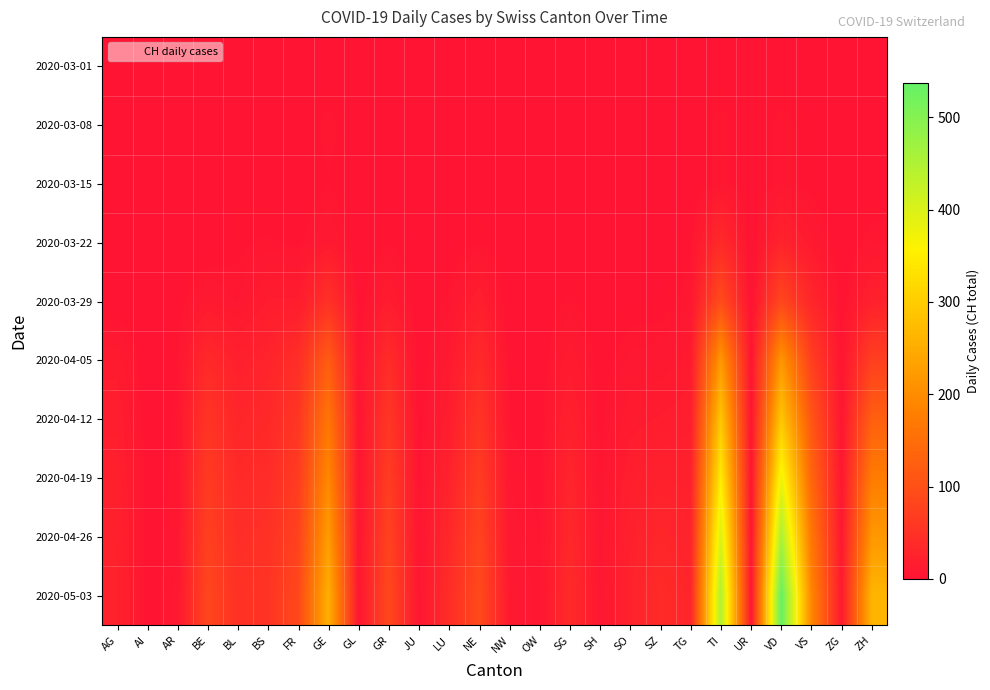

At which category is the sum across all series the highest?

VD